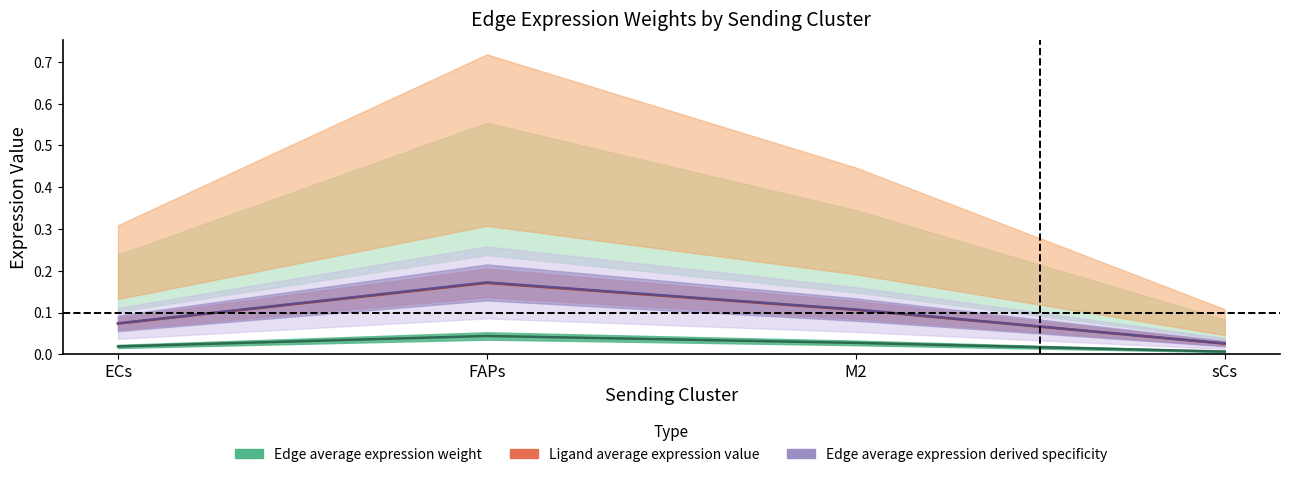

Which series has the largest total across all categories?

Edge average expression derived specificity